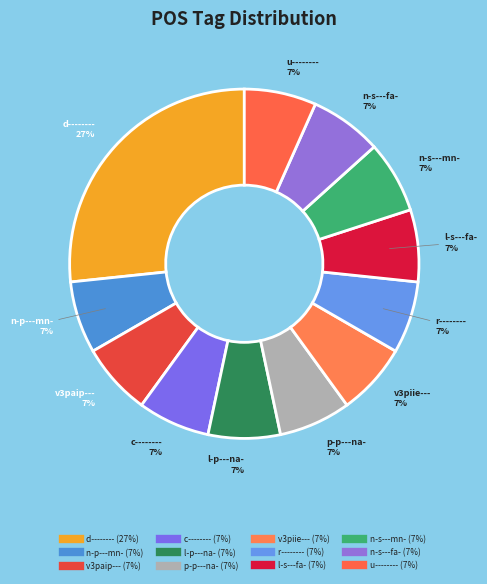

How much of the chart is everything except l-s---fa-?

93.3%